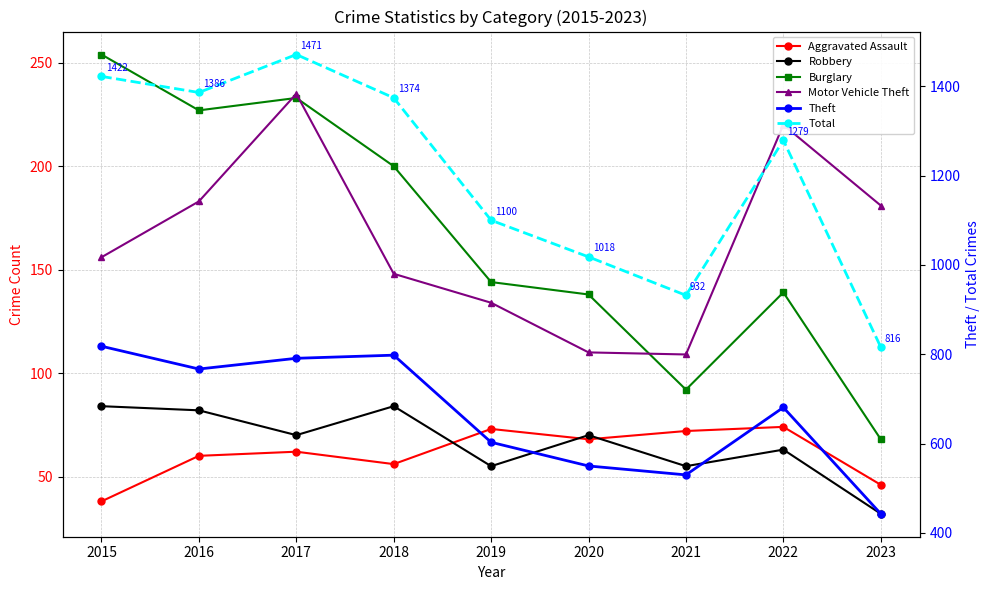

What value does the Theft series have at 2017?

791